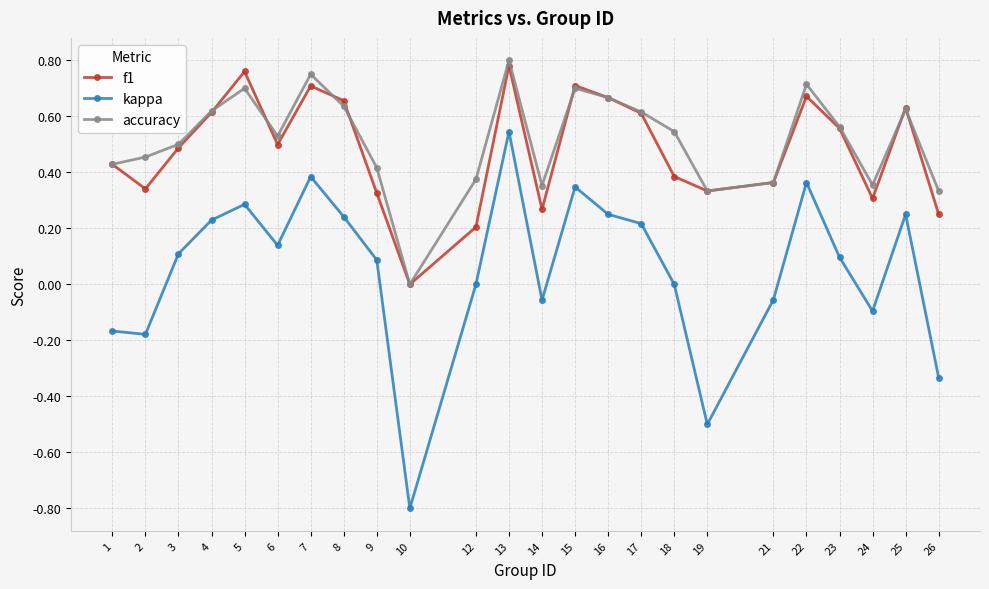

True or false: kappa and f1 intersect in this chart.

False